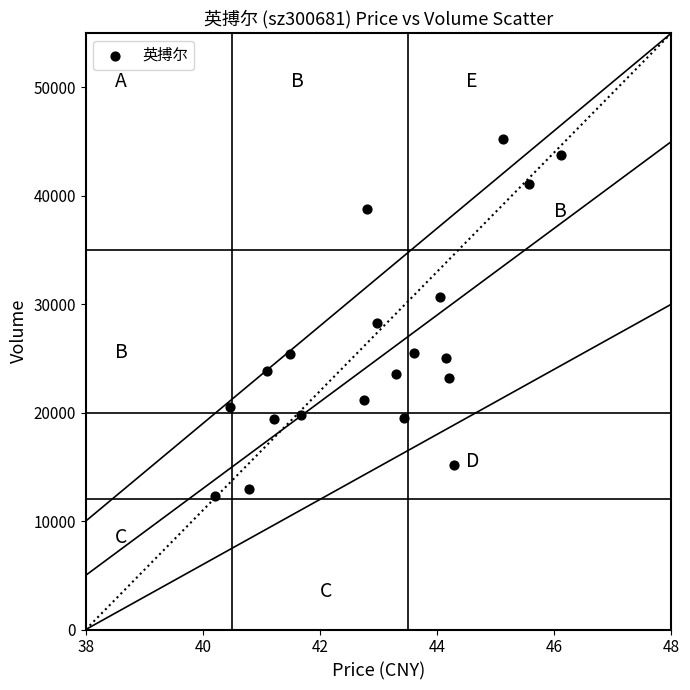

What is the range of Y values (max minus min)?

32924